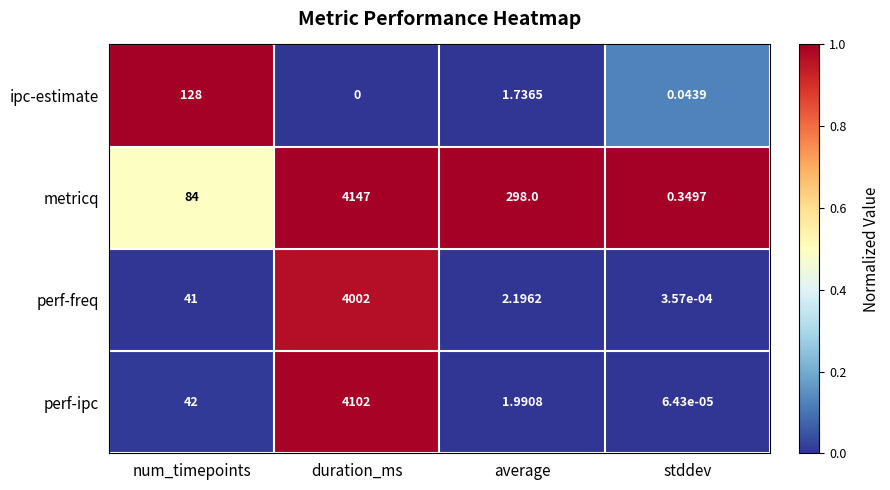

Rank the categories by metricq value from lowest to highest.

stddev, num_timepoints, average, duration_ms